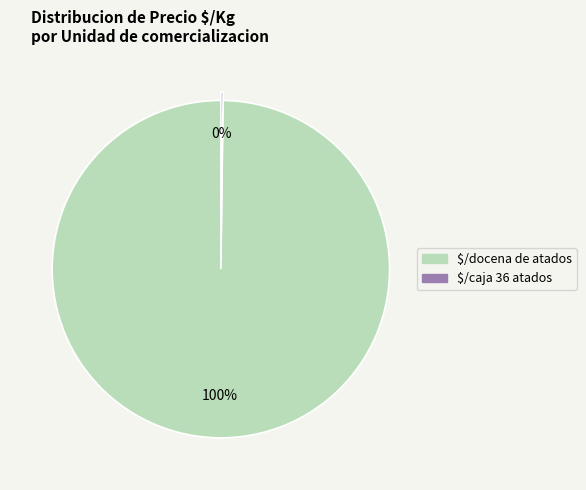

To the nearest percent, what is the average slice percentage?

50%